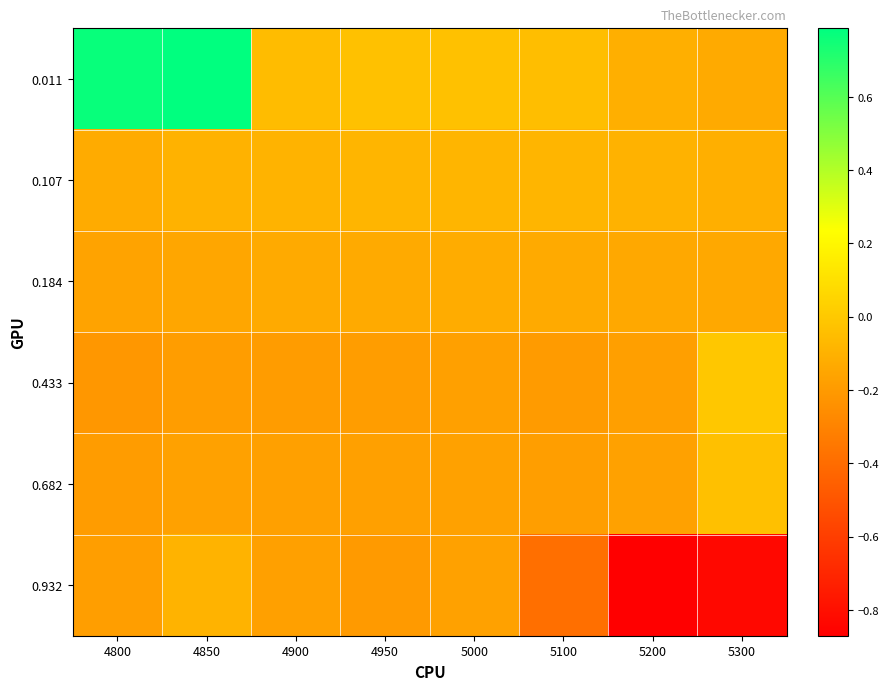

Which series has the largest range (max minus min)?

0.011